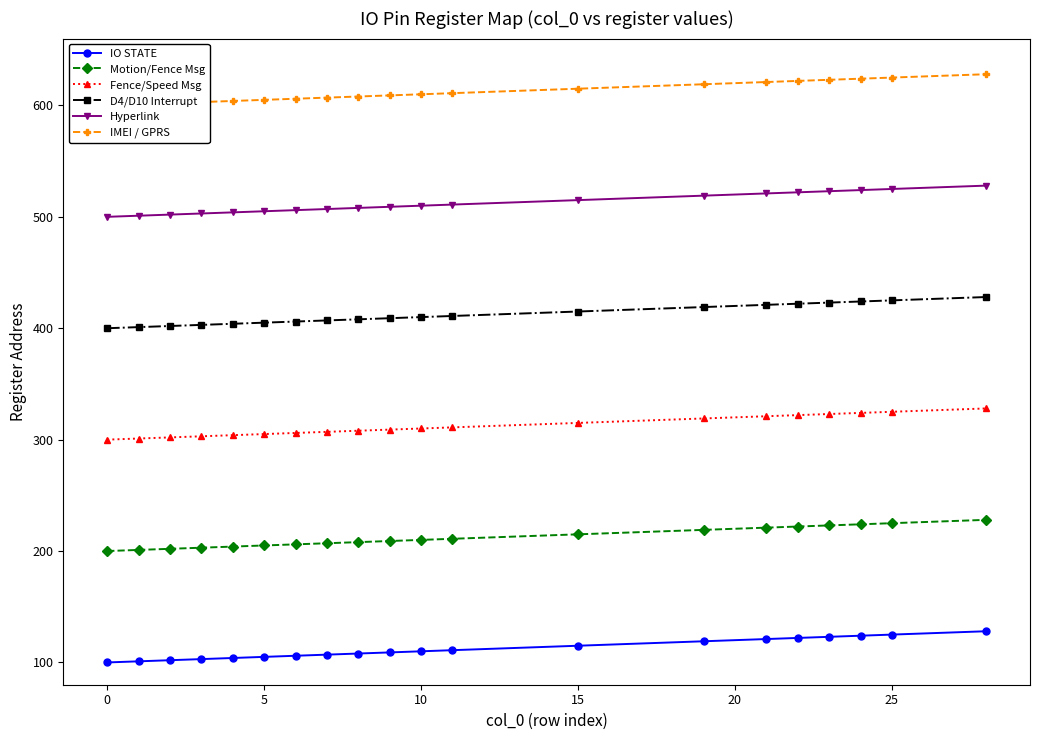

The value of Fence/Speed Msg at 0 is 300. True or false?

True